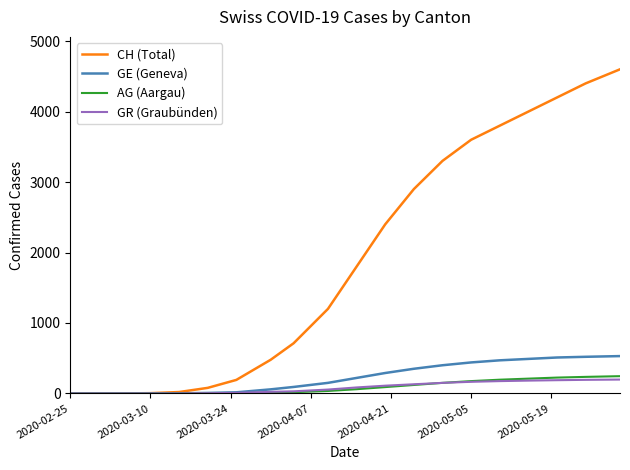

What is the greatest value displayed?

4600